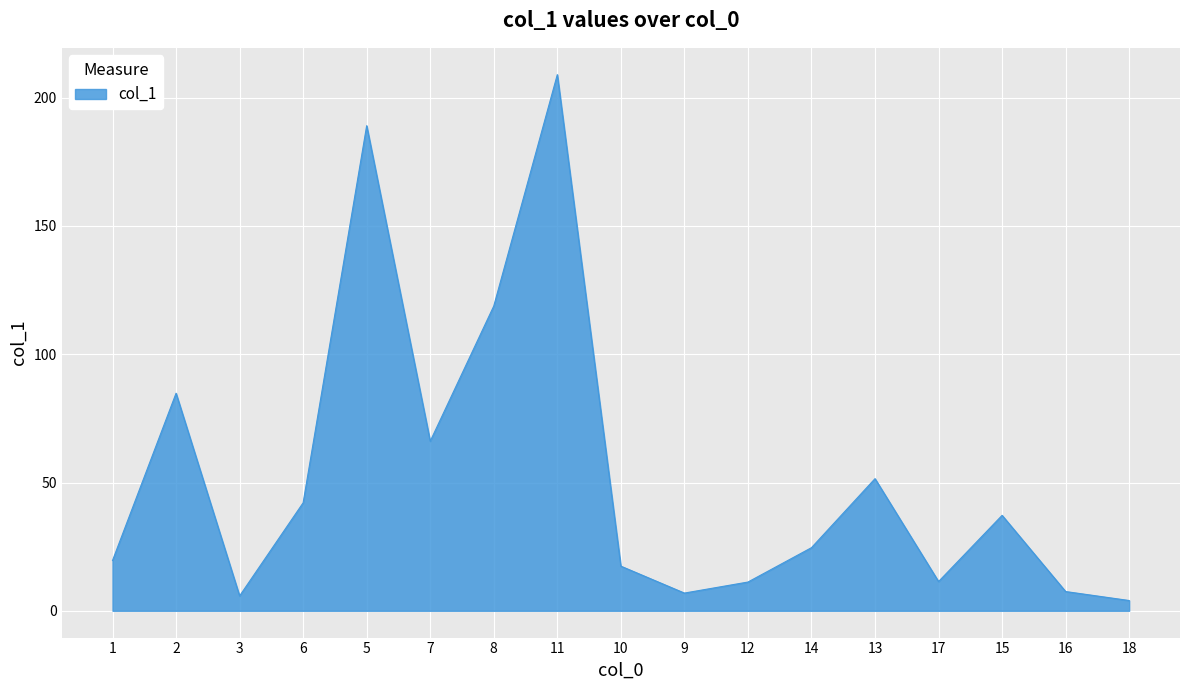

What is the difference between the values at 14 and 11?

184.4